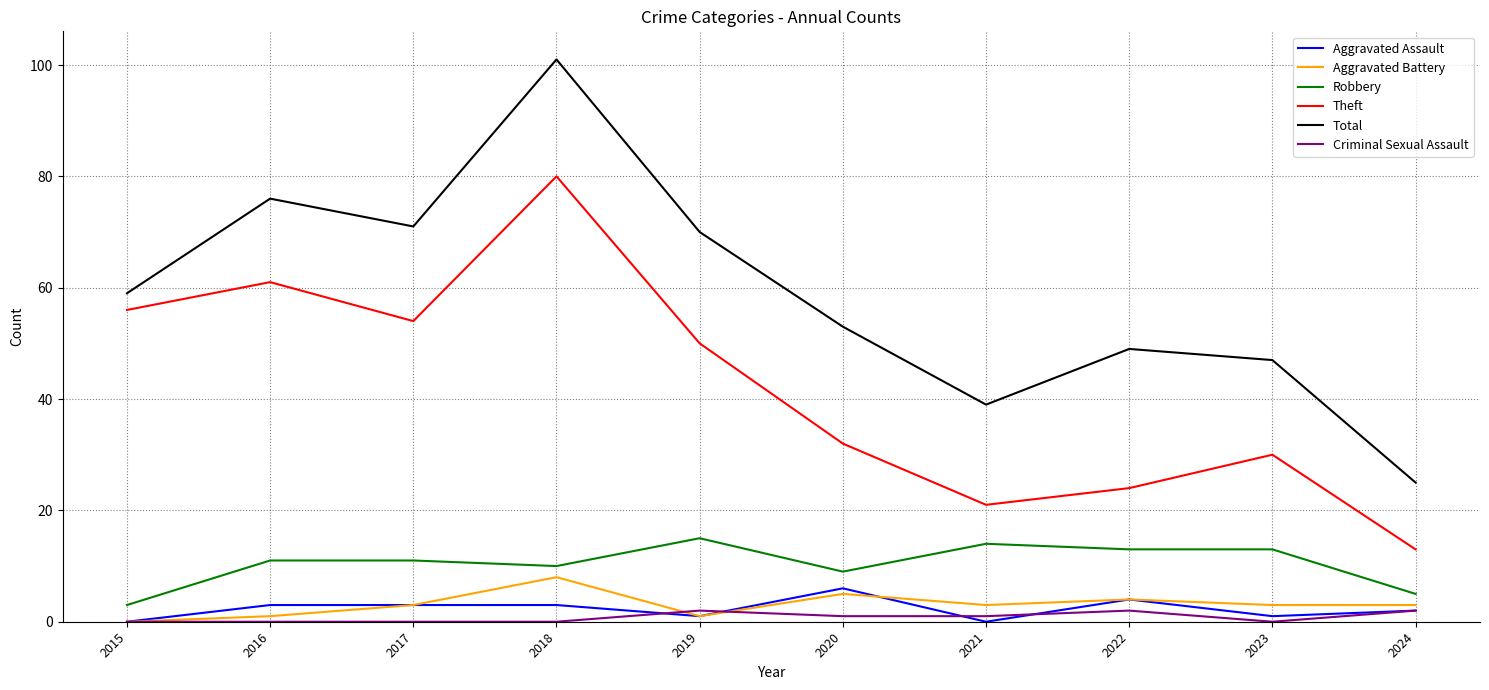

What is the difference between the maximum and second lowest values in the Robbery series?

10